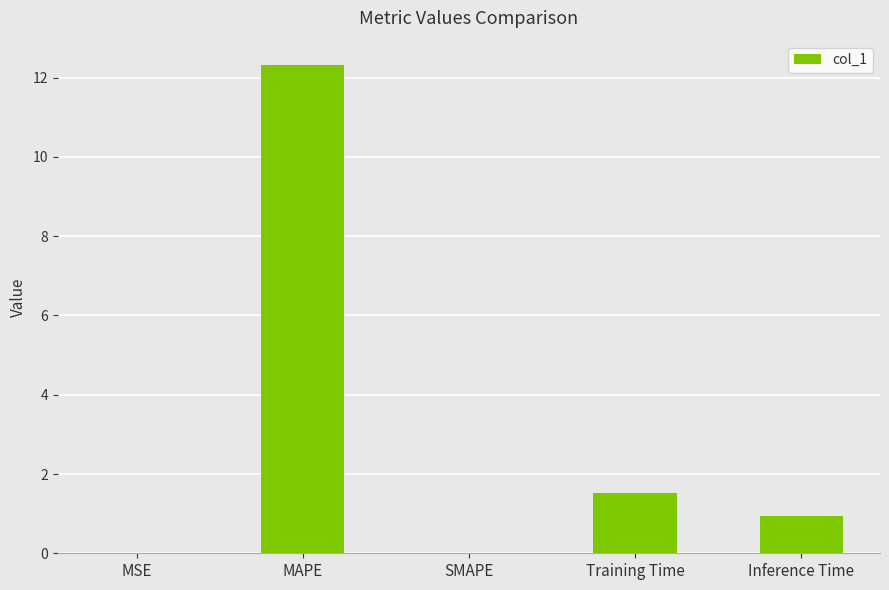

What is the maximum value shown in the chart?

12.3